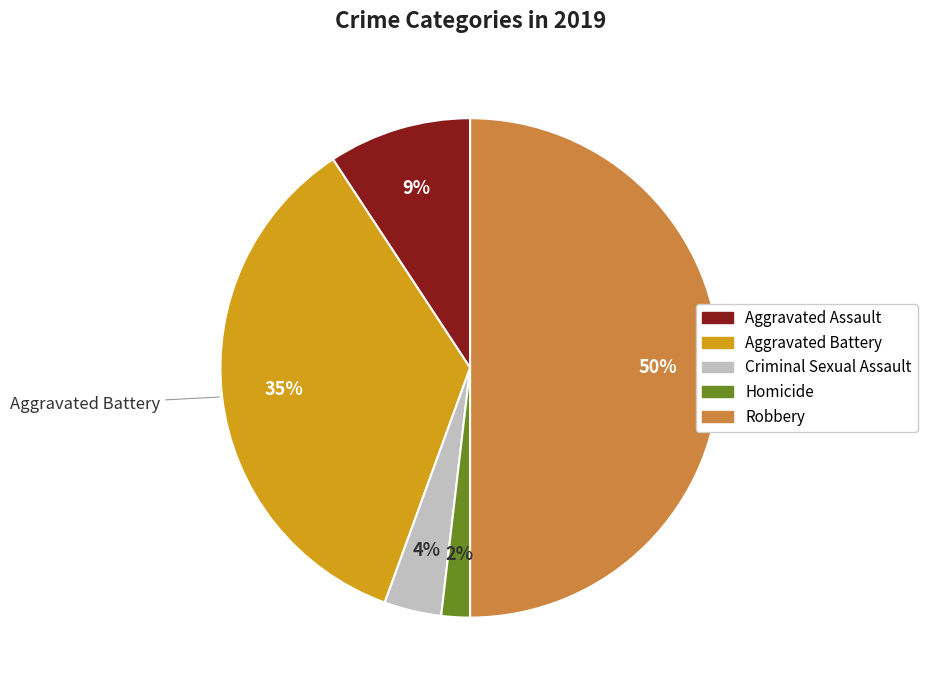

Rank the categories by value from lowest to highest.

Homicide, Criminal Sexual Assault, Aggravated Assault, Aggravated Battery, Robbery